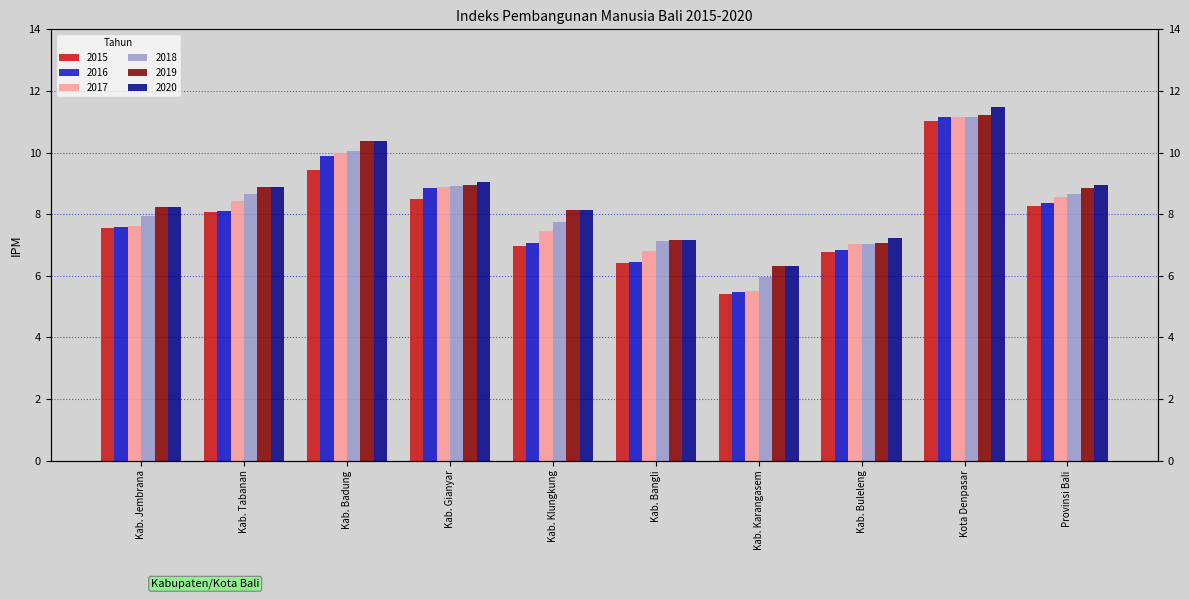

At which label does 2018 reach its minimum?

Kab. Karangasem